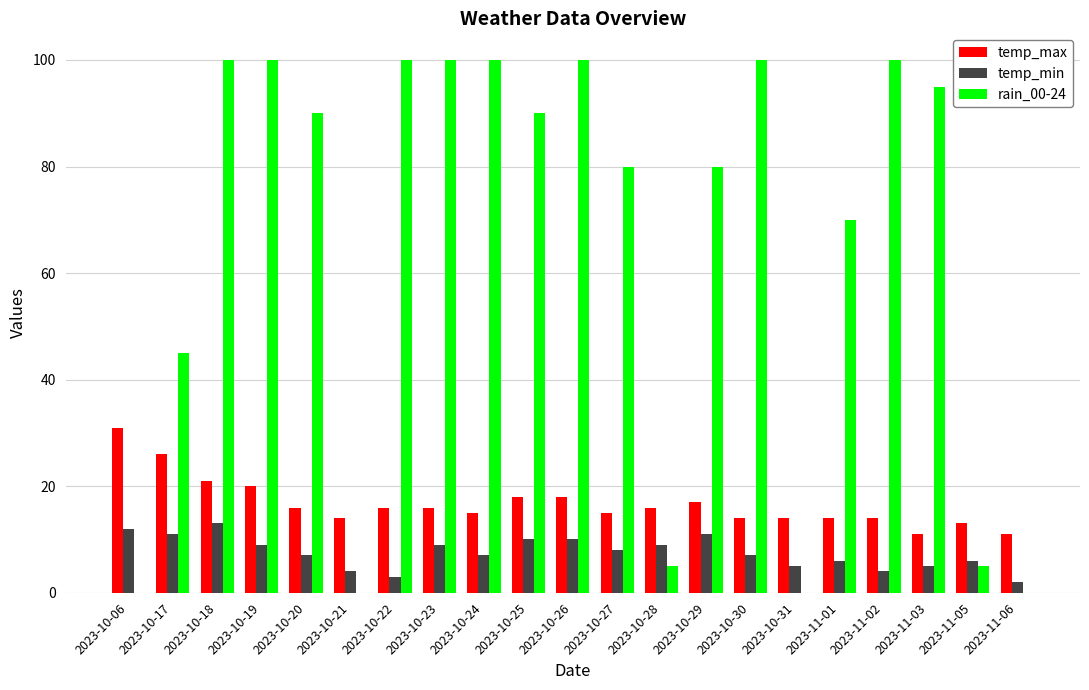

Reading left to right, list all the values displayed in this chart.

temp_max: 31	26	21	20	16	14	16	16	15	18	18	15	16	17	14	14	14	14	11	13	11
temp_min: 12	11	13	9	7	4	3	9	7	10	10	8	9	11	7	5	6	4	5	6	2
rain_00-24: 0	45	100	100	90	0	100	100	100	90	100	80	5	80	100	0	70	100	95	5	0